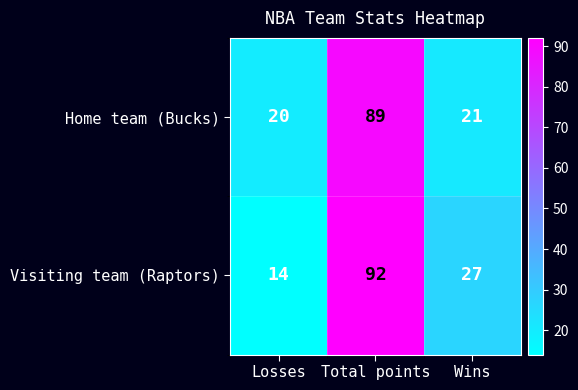

Rank the series by their maximum value, from lowest to highest.

Home team (Bucks), Visiting team (Raptors)